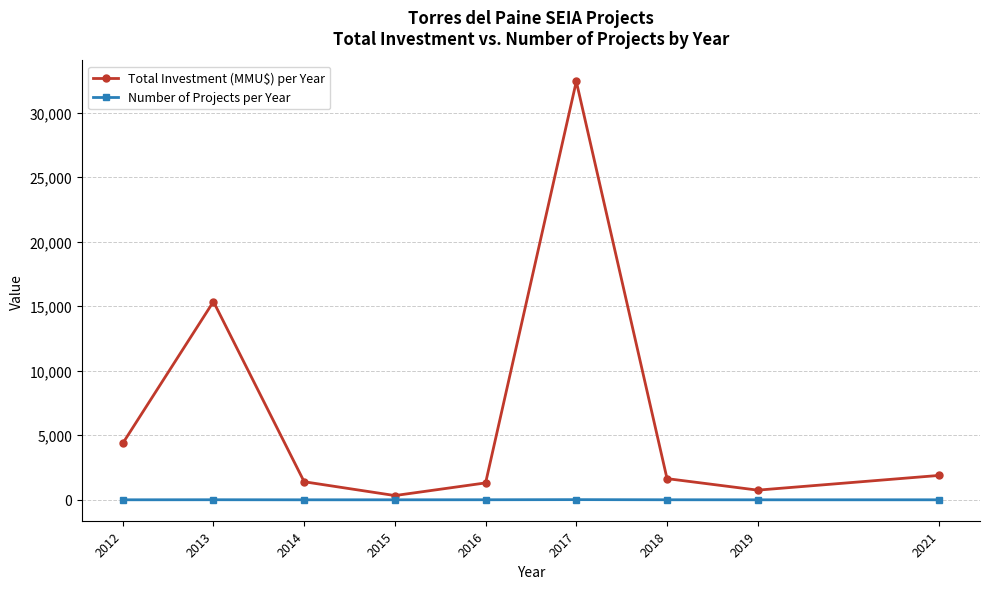

The value of Total Investment (MMU$) per Year at 2021 is 1891. True or false?

True